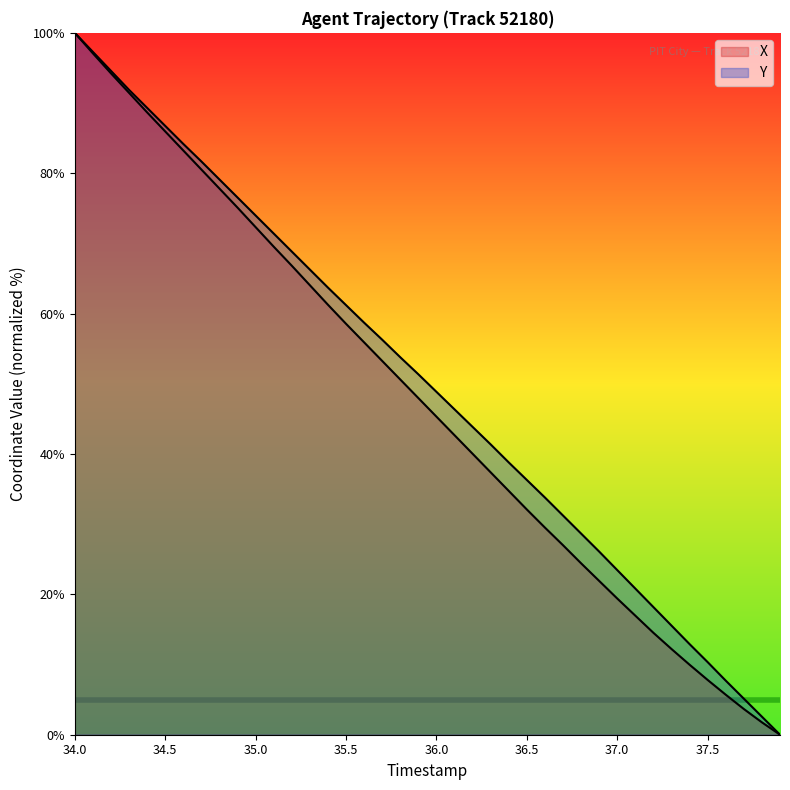

What is the total value across all series at 37.6?

13.4